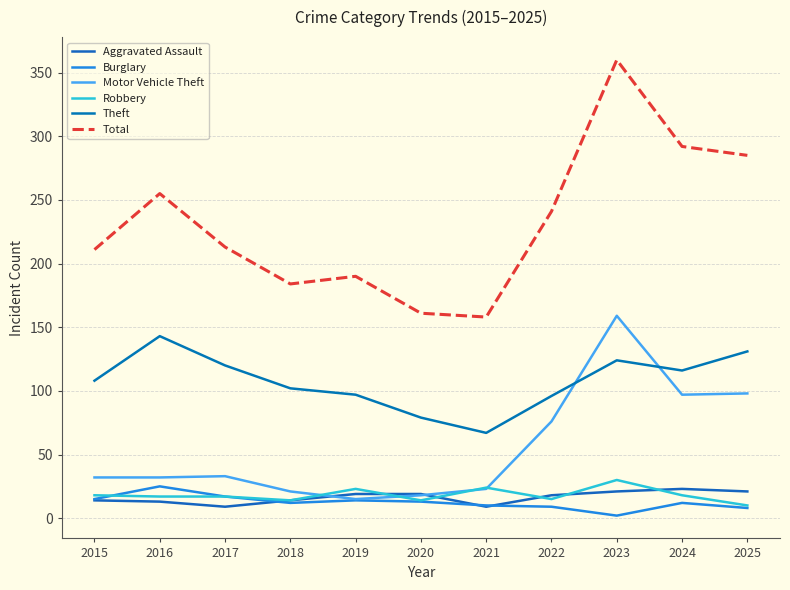

What is the difference between the second highest and second lowest values in the Aggravated Assault series?

12